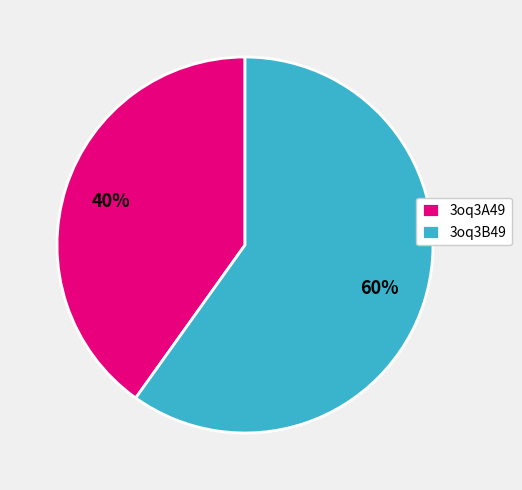

What is the smallest slice in the pie chart?

3oq3A49